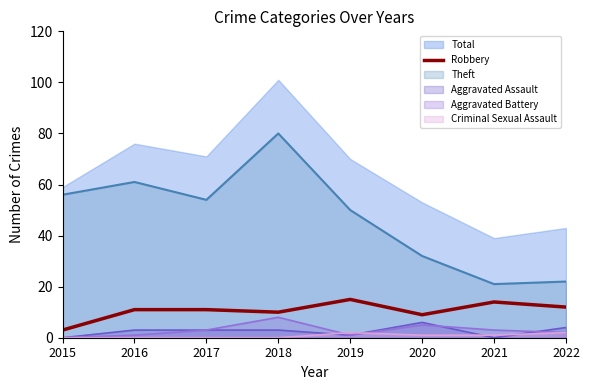

True or false: Total and Robbery intersect in this chart.

False